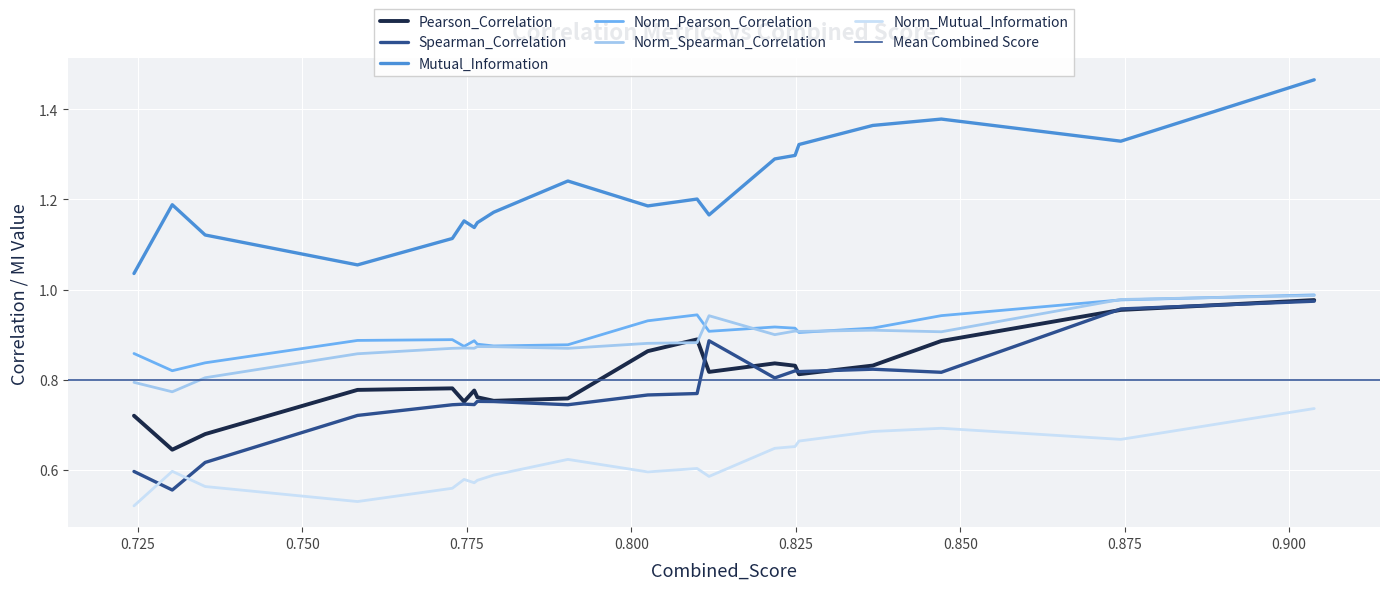

How many times do Spearman_Correlation and Norm_Mutual_Information cross each other?

2